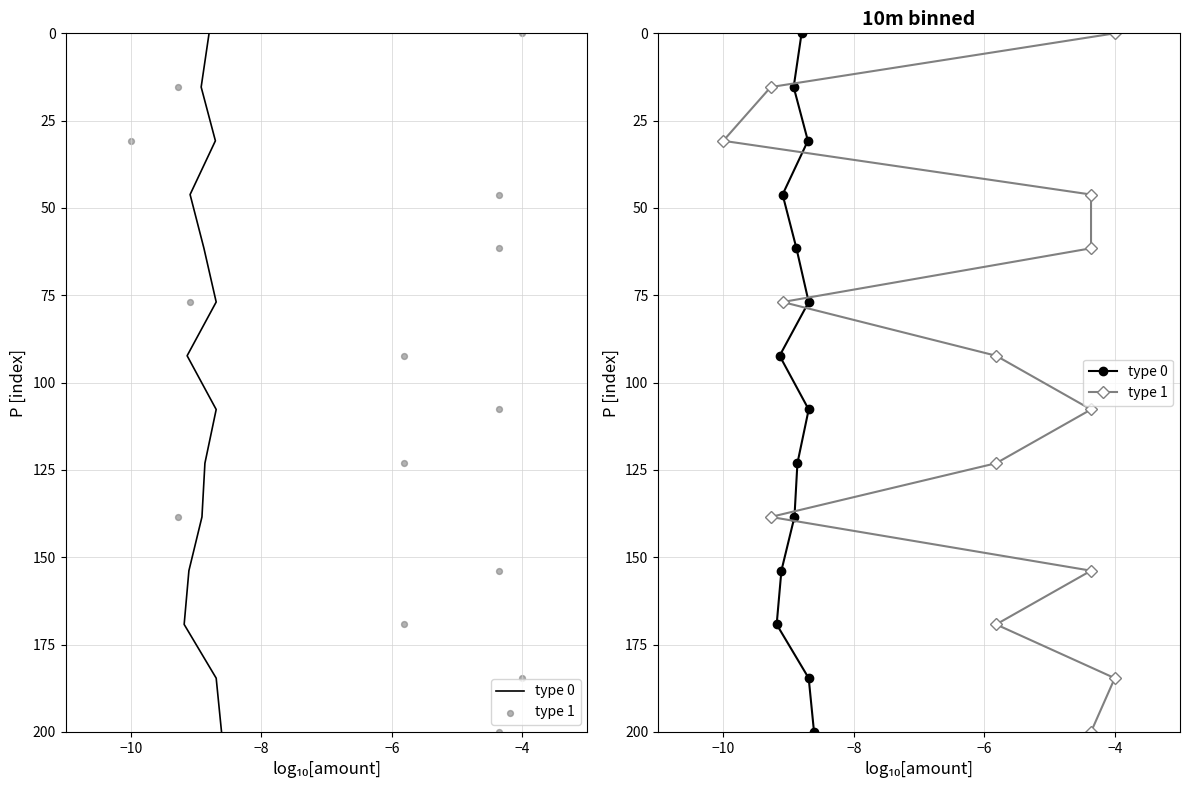

Is the value of type 1 at 12 greater than the value of type 0 at 12?

No